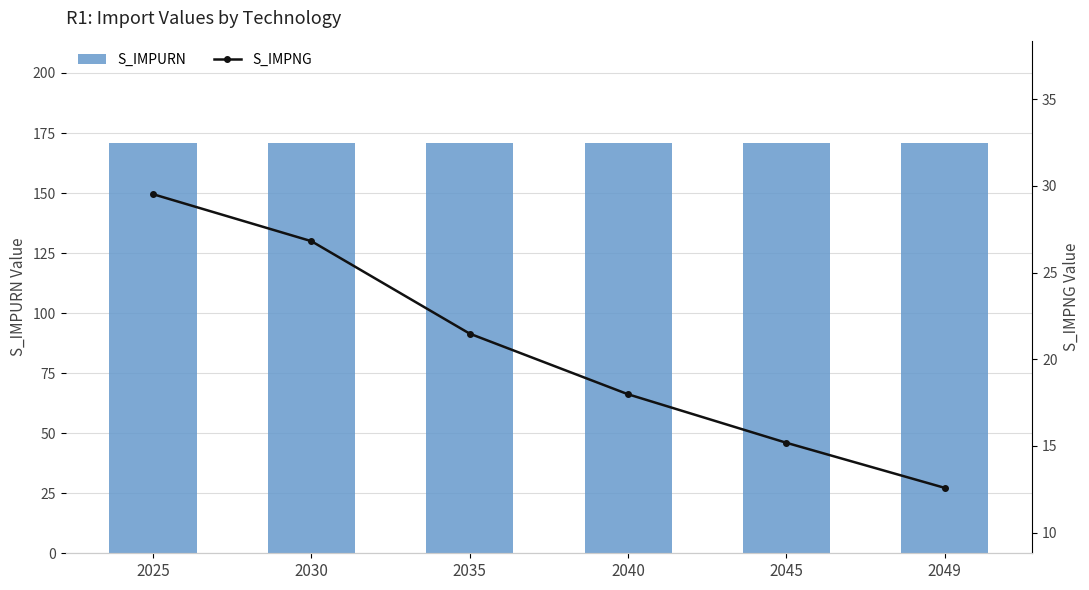

Which series changed the most between 2045 and 2049?

S_IMPNG